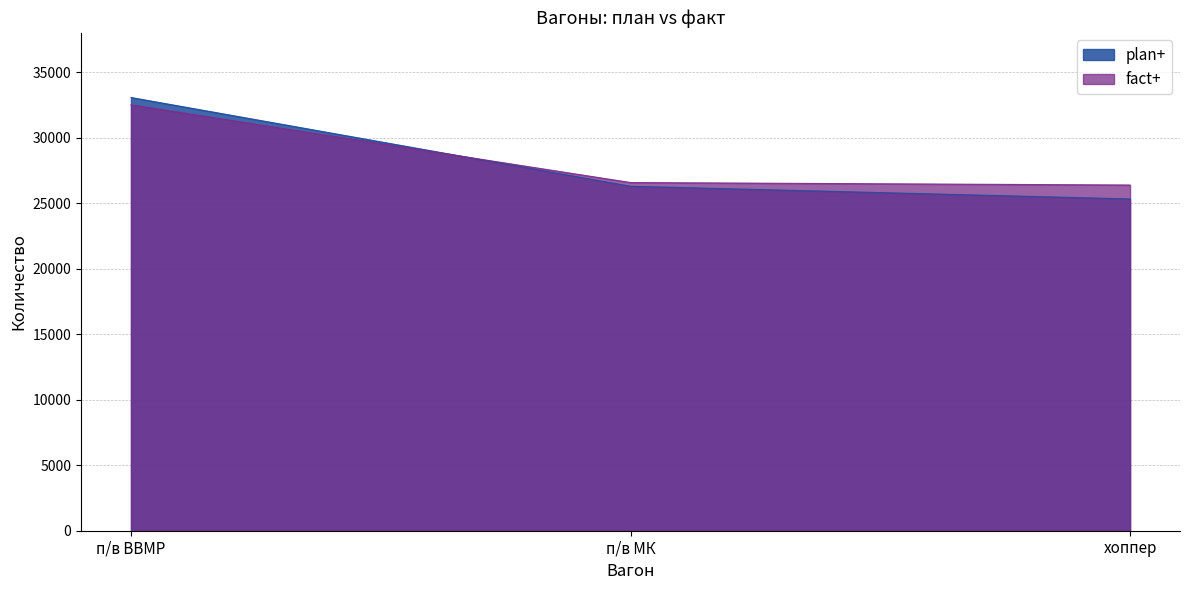

Which category has the lowest value in the plan+ series?

хоппер